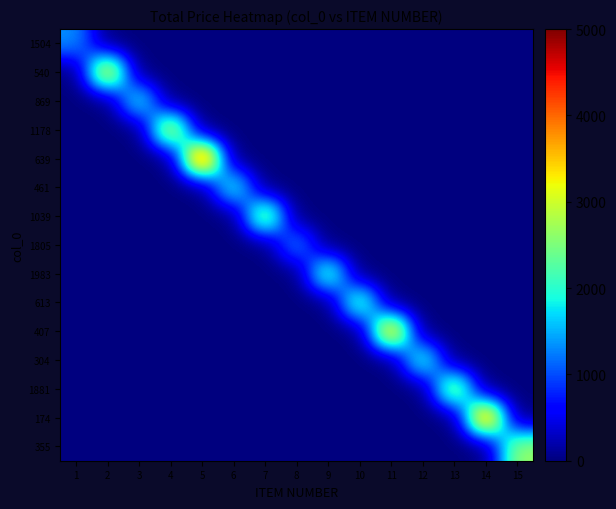

How many series are shown in this chart?

15